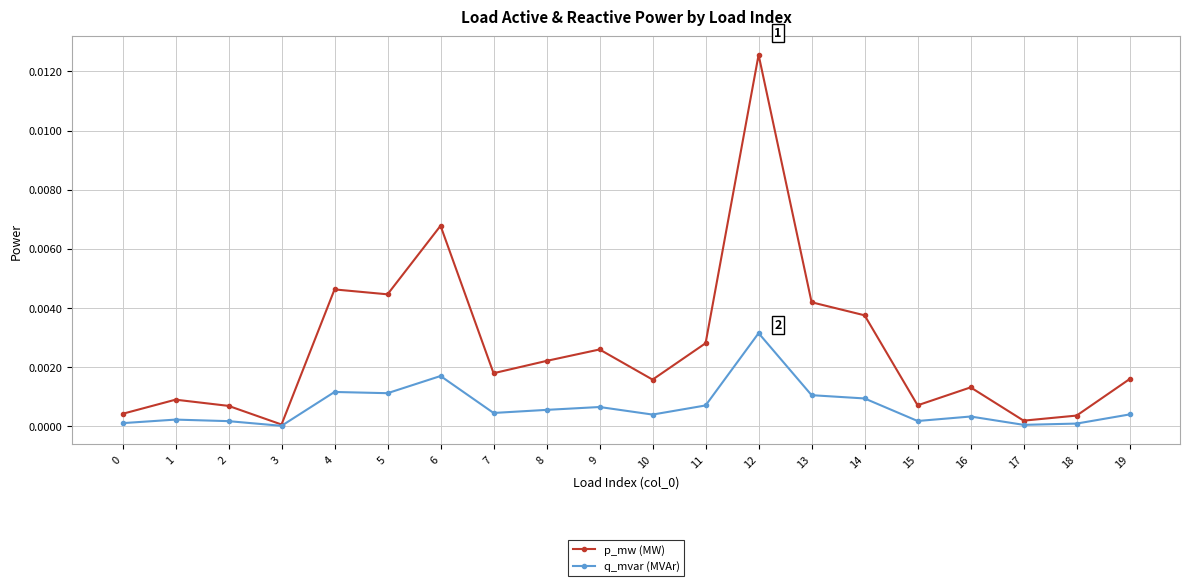

At which category is the sum across all series the highest?

12